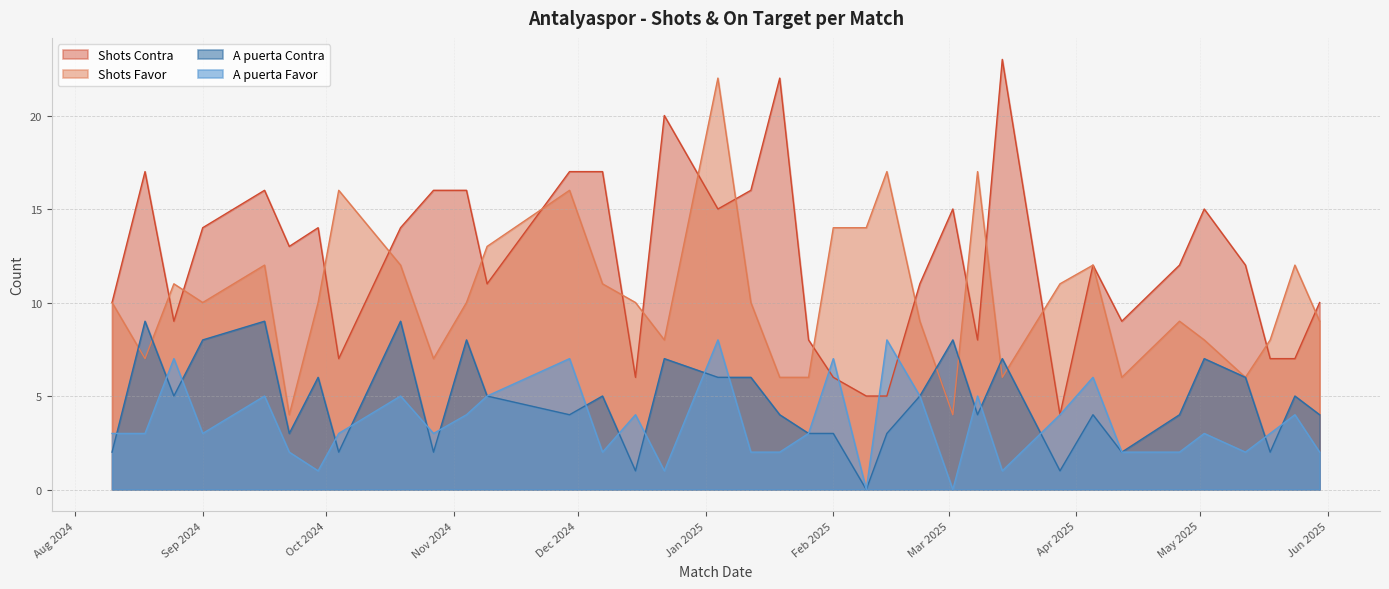

Rank the series at 16/09/2024 from lowest to highest value.

A puerta Favor, A puerta Contra, Shots Favor, Shots Contra